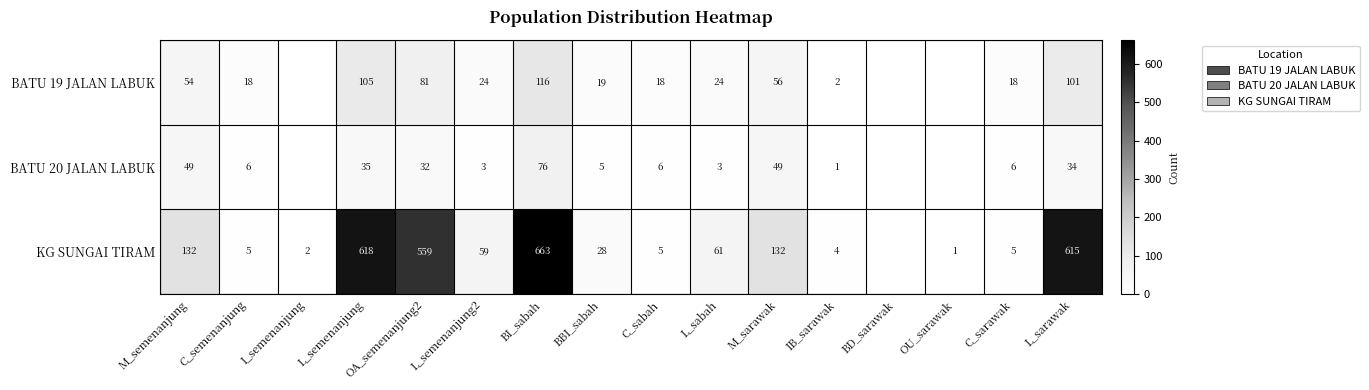

The value of KG SUNGAI TIRAM at BBI_sabah is 9.7. True or false?

False